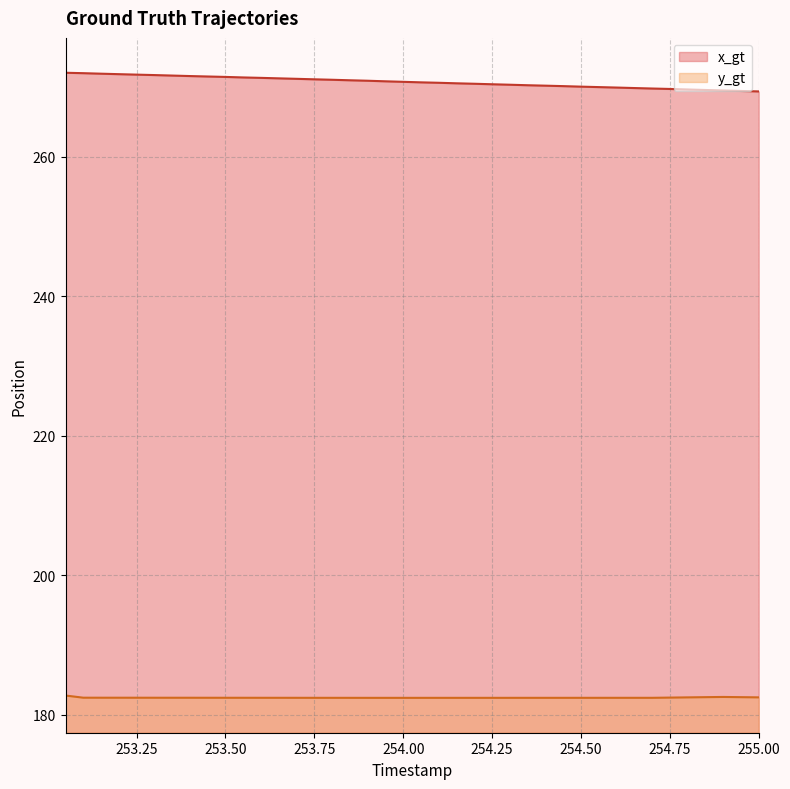

Which category has the lowest value in the x_gt series?

255.0